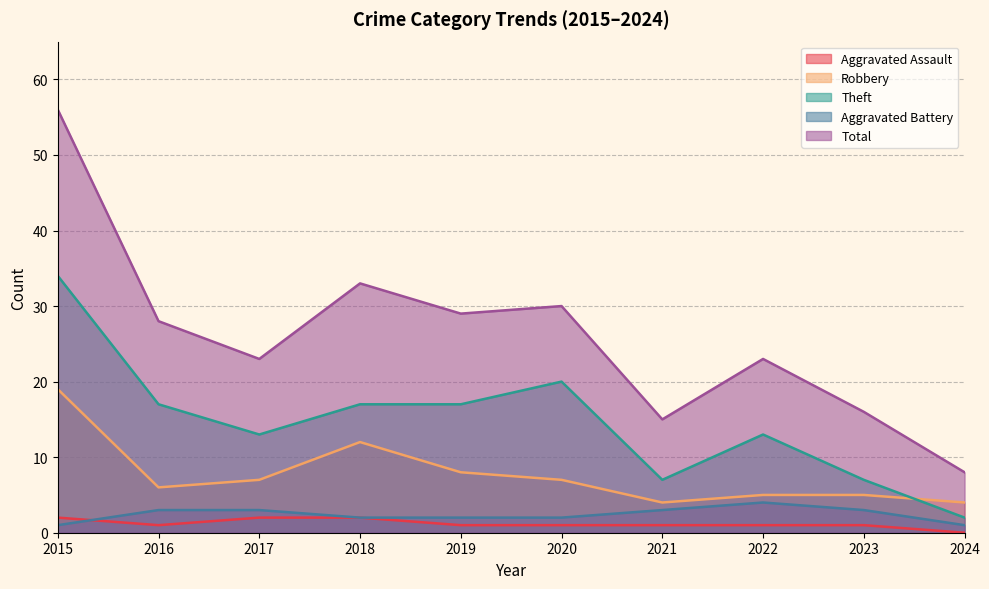

True or false: Aggravated Battery and Robbery cross at least once.

False